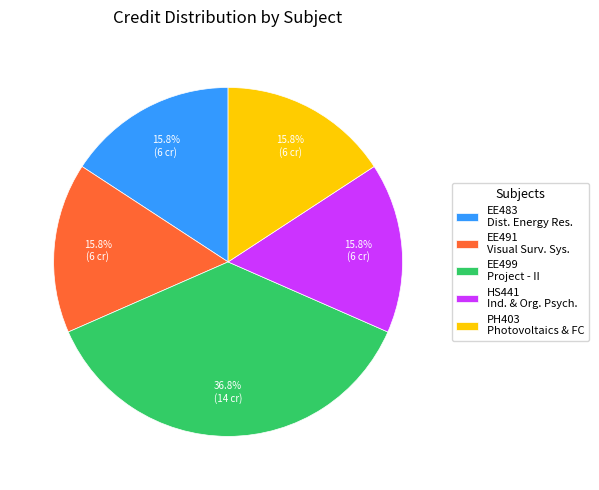

Do HS441 Ind. & Org. Psych. and EE491 Visual Surv. Sys. together represent more than half of the pie?

No